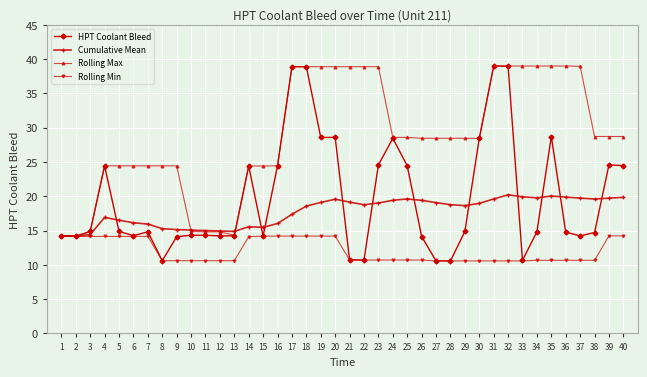

Rank the series at 29 from highest to lowest value.

Rolling Max, Cumulative Mean, HPT Coolant Bleed, Rolling Min